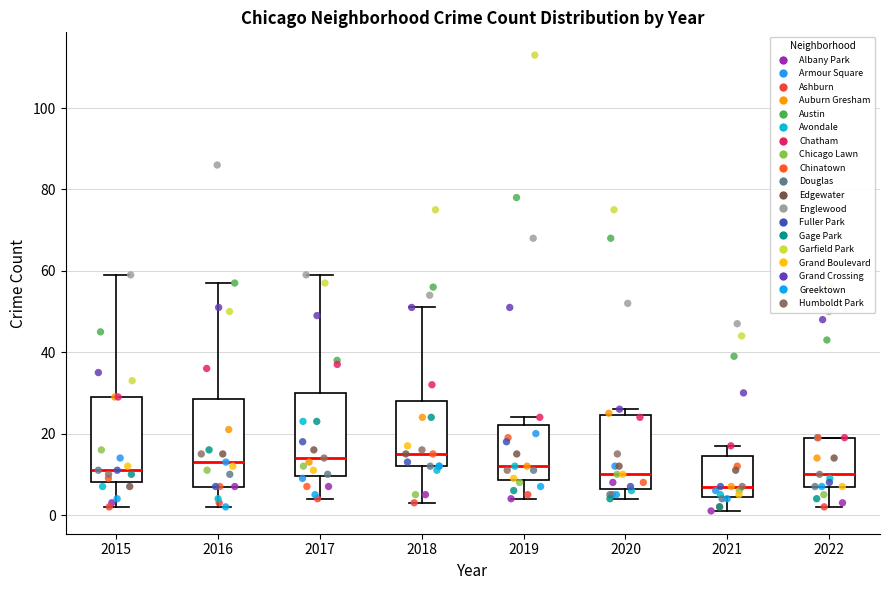

Where does the upper whisker of the box at x = 2015 end on the y-axis? The values are not printed on the chart, so give them approximately, as read against the axis.

60